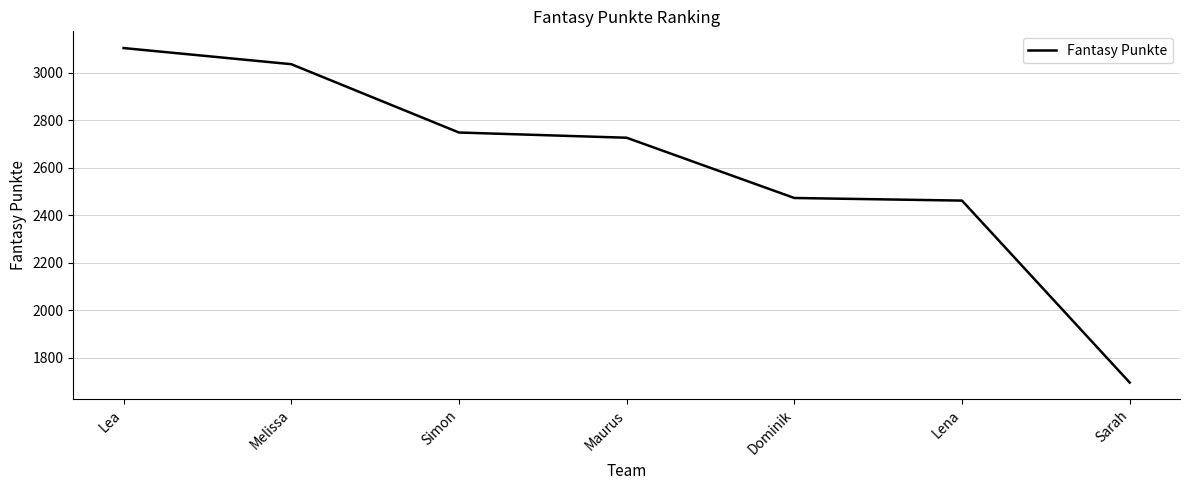

Which label corresponds to the largest value in the chart?

Lea